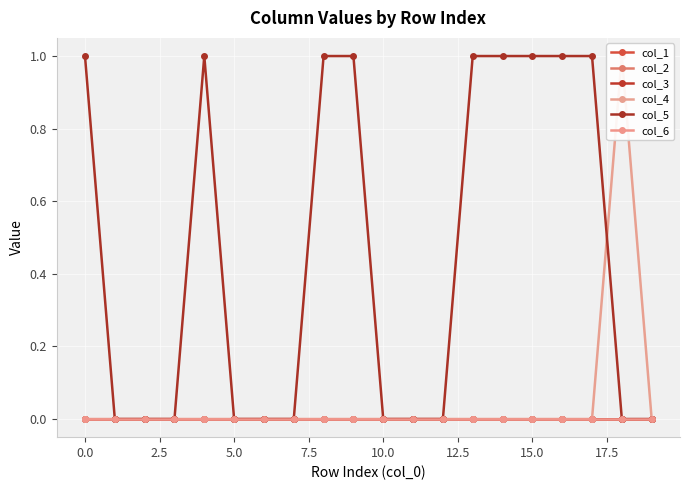

Between 0.0 and 14, which series saw the biggest shift?

col_5